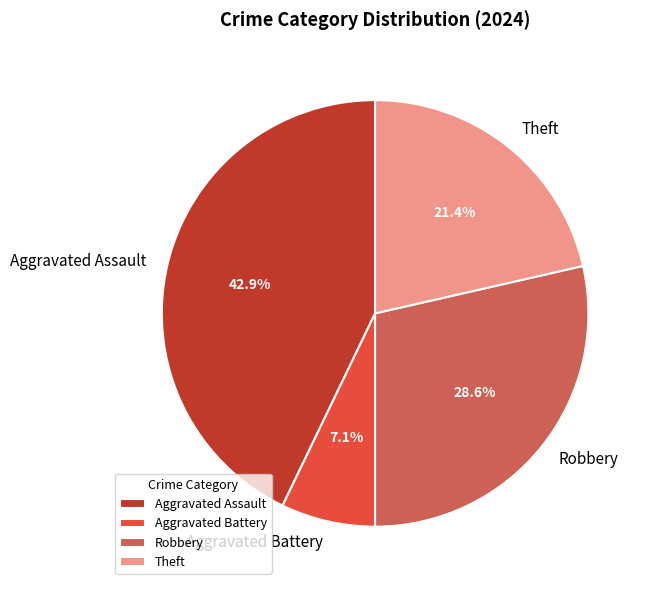

Is there a majority slice in this chart?

No